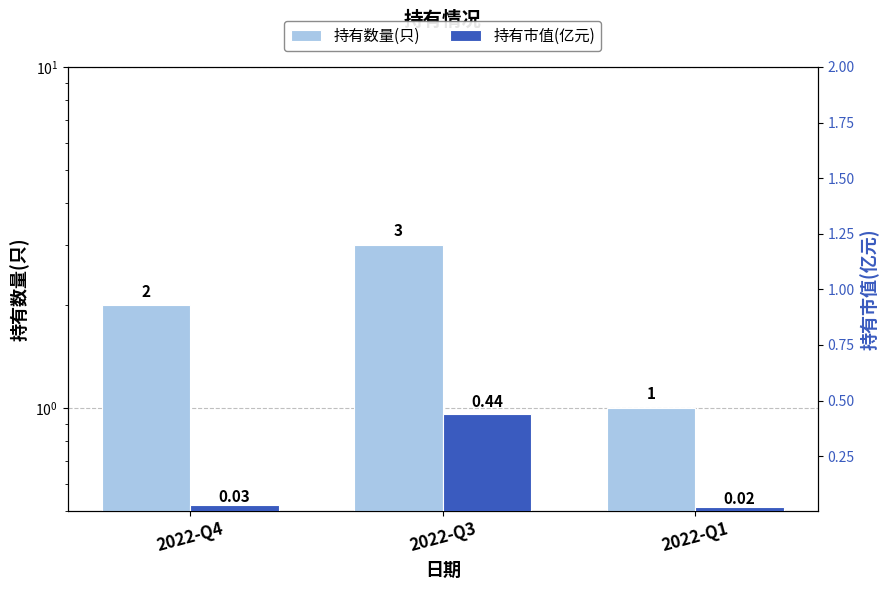

What is the total value across all series at 2022-Q3?

3.4